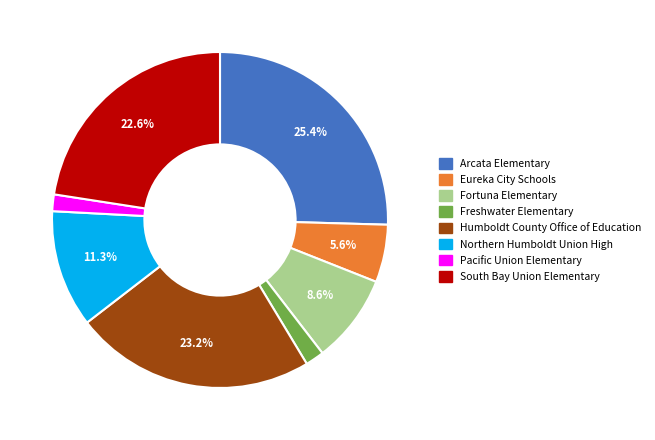

To the nearest percent, what is the combined percentage of South Bay Union Elementary and Eureka City Schools?

28%